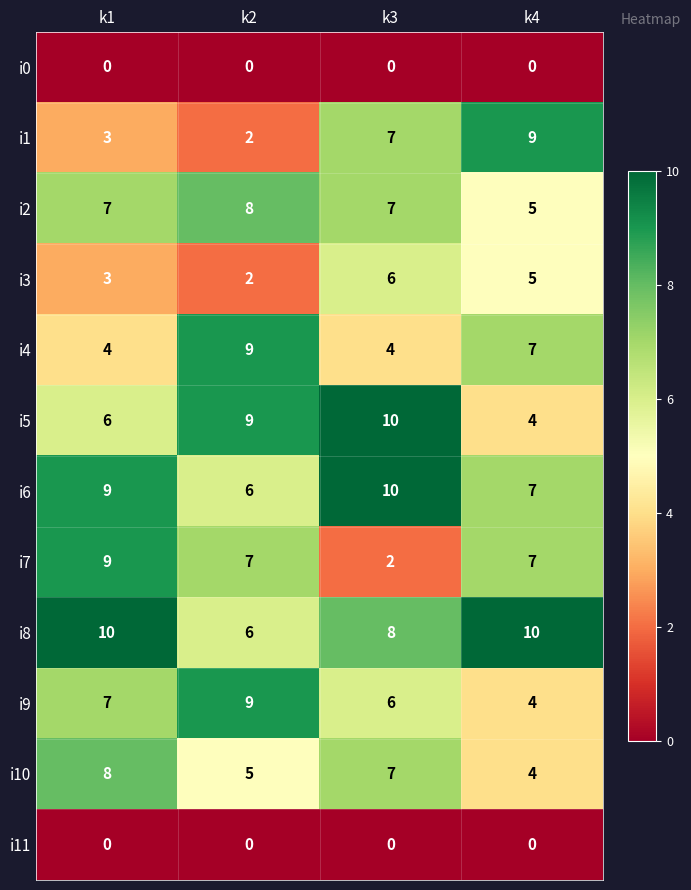

Which series has the largest total across all categories?

i8